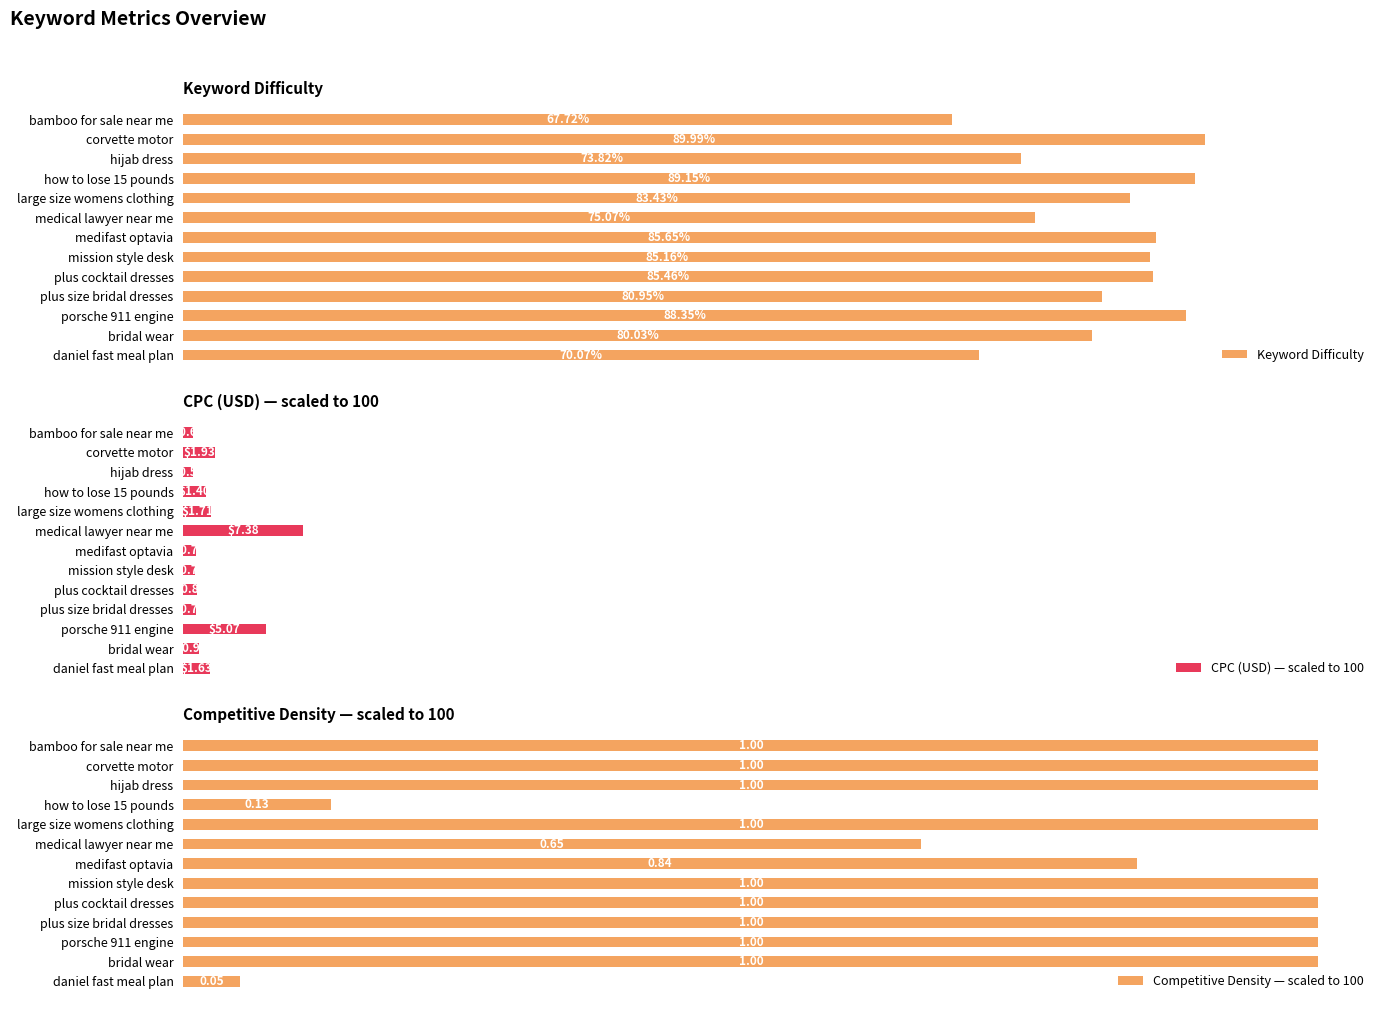

What are all the series names shown in the legend?

Keyword Difficulty, CPC (USD) — scaled to 100, Competitive Density — scaled to 100